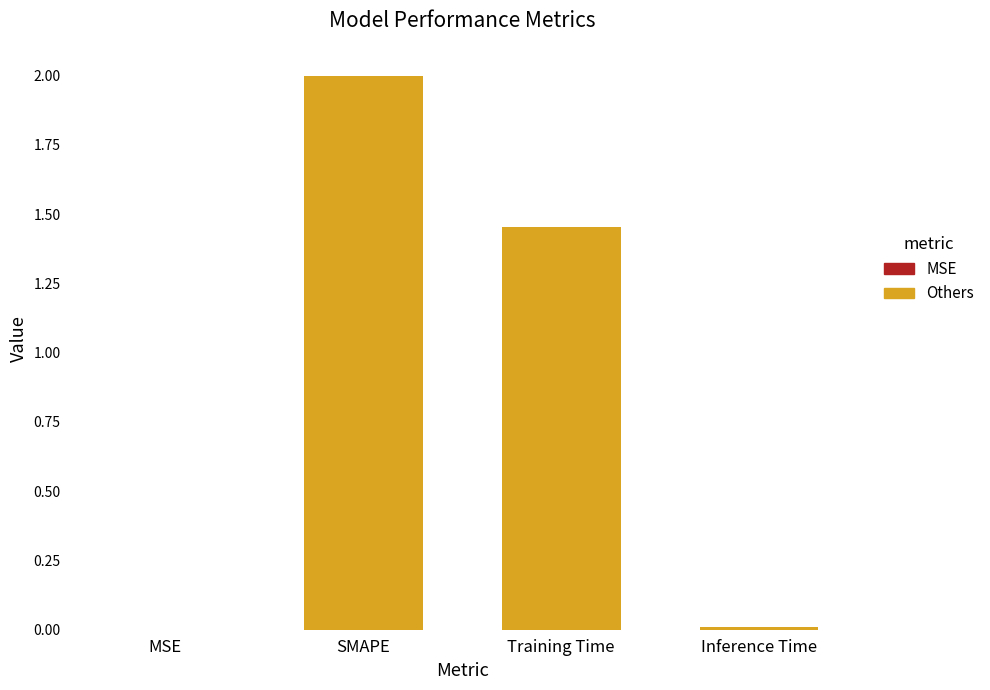

How many series are shown in this chart?

1